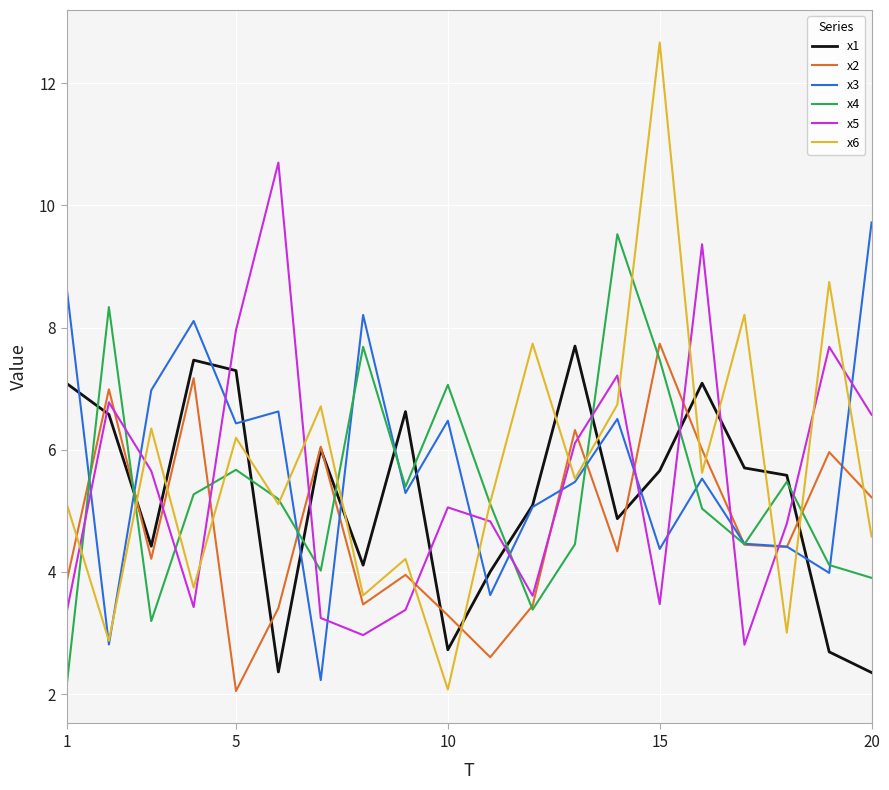

Which series has the largest range (max minus min)?

x6